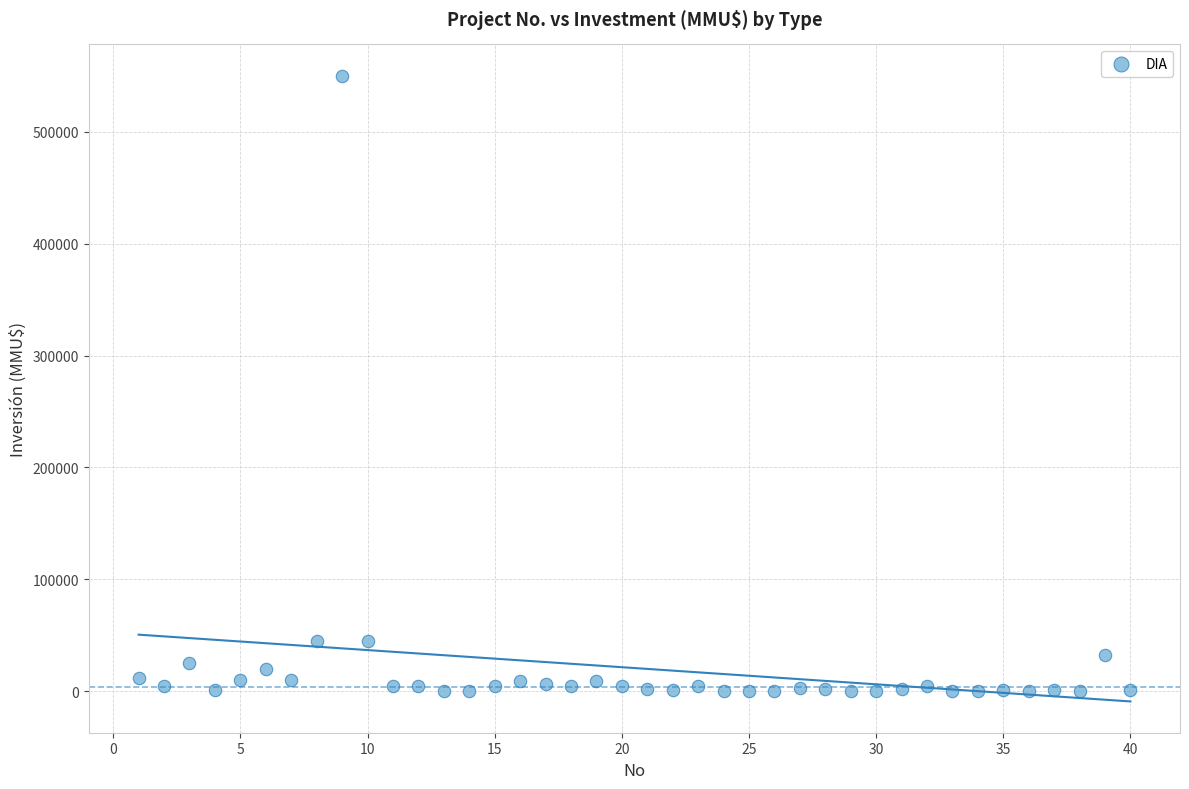

What is the range of X values (max minus min)?

39